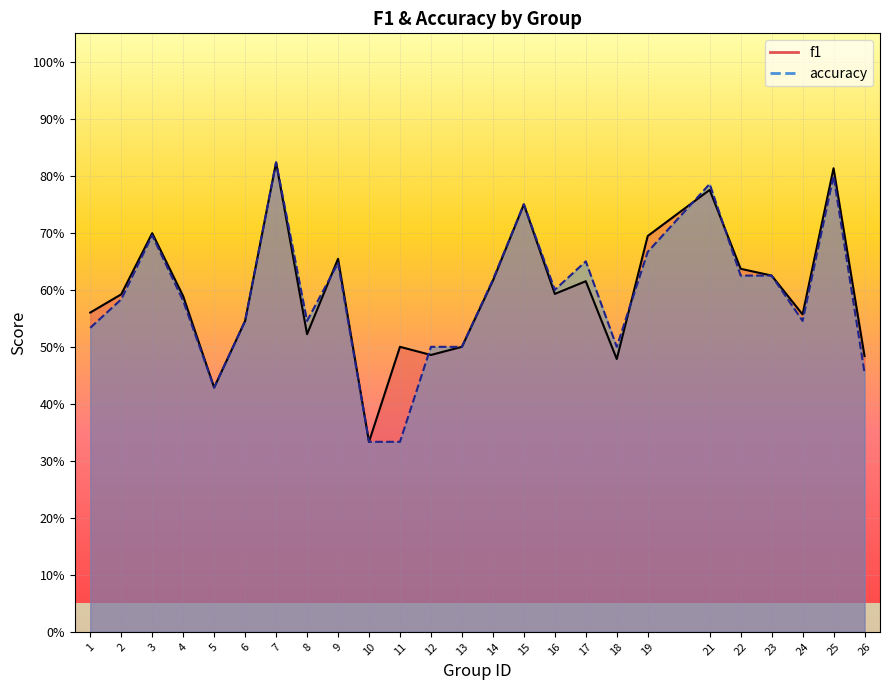

Reading left to right, list all the values displayed in this chart.

f1: 0.6	0.6	0.7	0.6	0.4	0.5	0.8	0.5	0.7	0.3	0.5	0.5	0.5	0.6	0.8	0.6	0.6	0.5	0.7	0.8	0.6	0.6	0.6	0.8	0.5
accuracy: 0.5	0.6	0.7	0.6	0.4	0.5	0.8	0.5	0.6	0.3	0.3	0.5	0.5	0.6	0.8	0.6	0.7	0.5	0.7	0.8	0.6	0.6	0.5	0.8	0.5